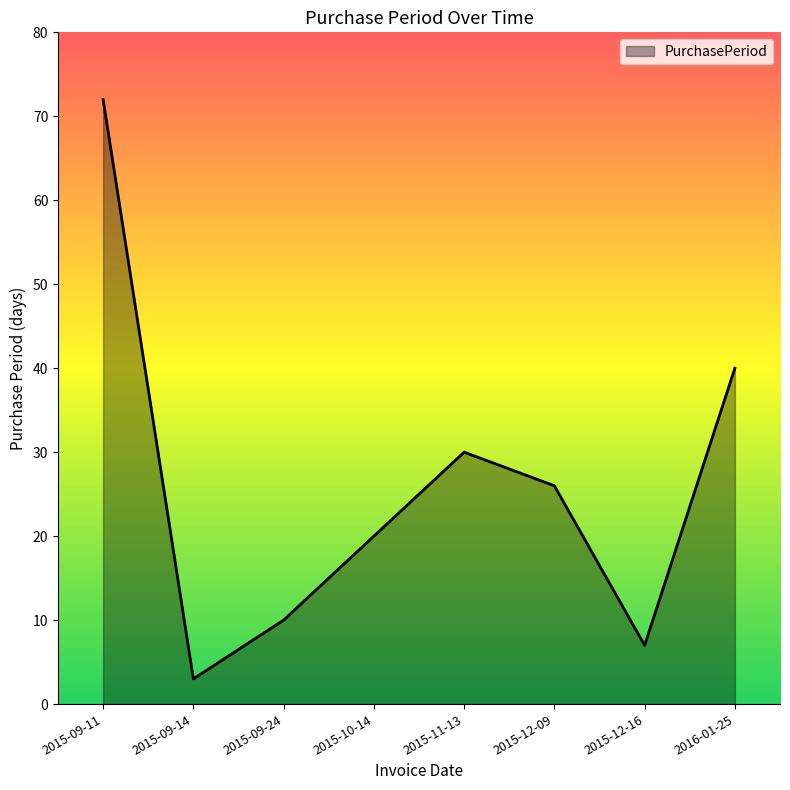

How many categories are shown in the chart?

8